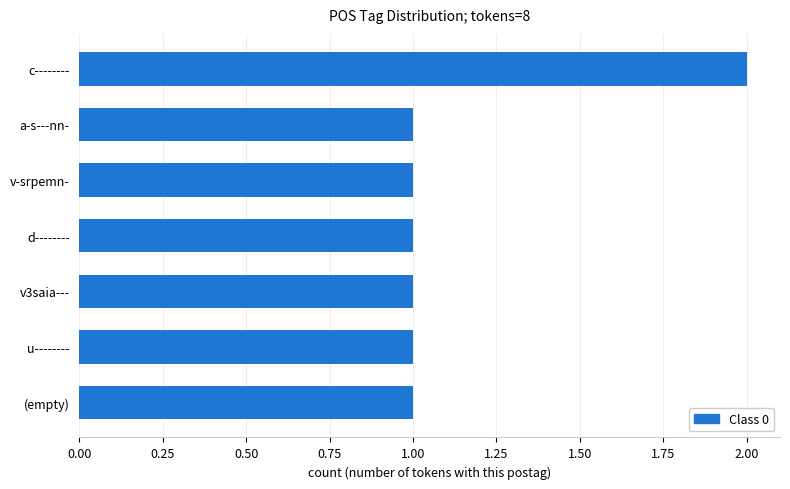

The value at v-srpemn- is 1. True or false?

True